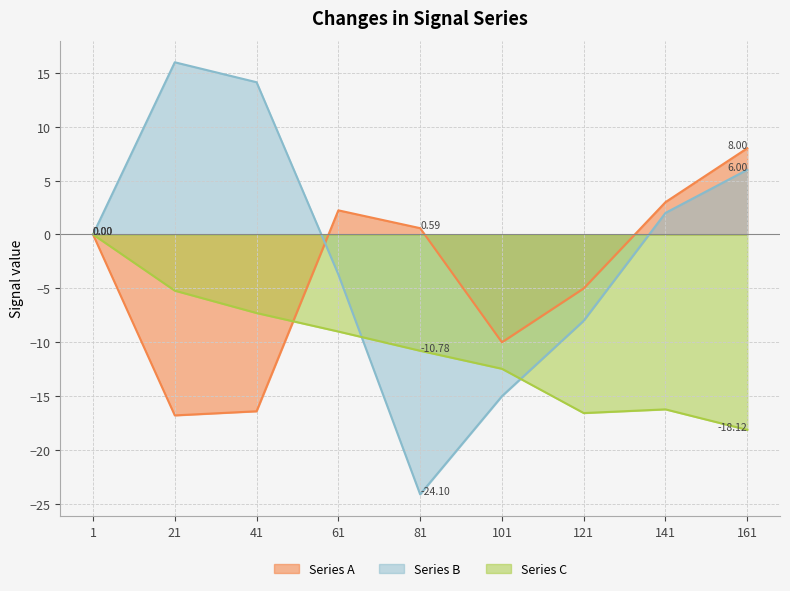

What is the difference between the maximum and minimum values in the Series C series?

18.1